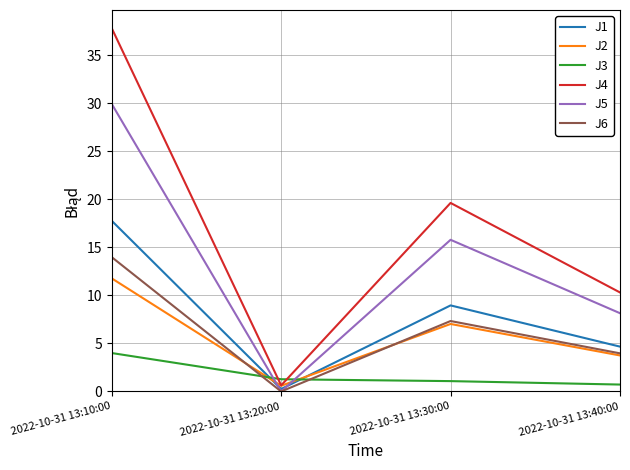

Is this an area chart (filled region under the line)?

No